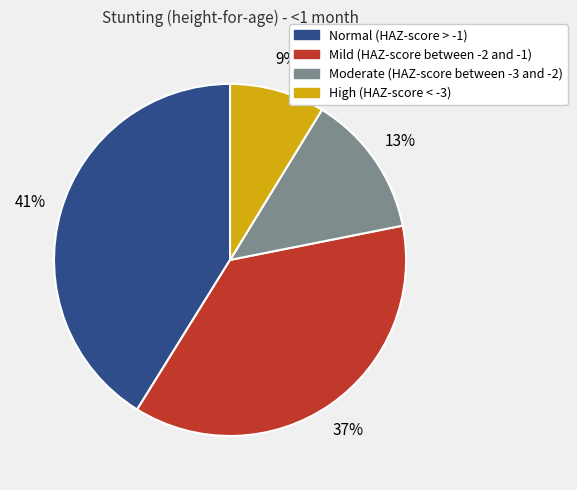

Which category has the biggest portion of the pie?

Normal (HAZ-score > -1)